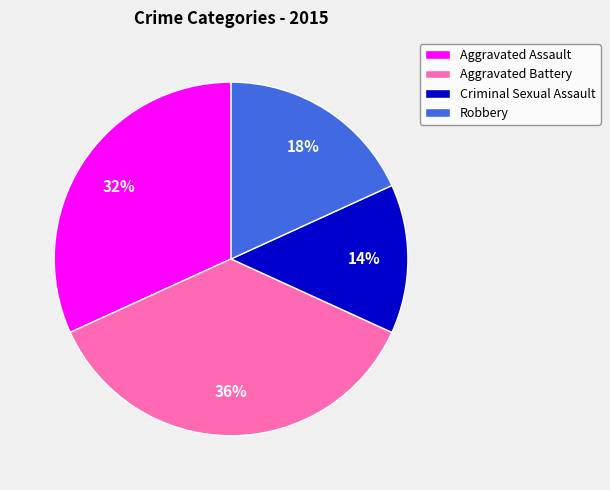

What percentage is the Robbery slice, to the nearest percent?

18%